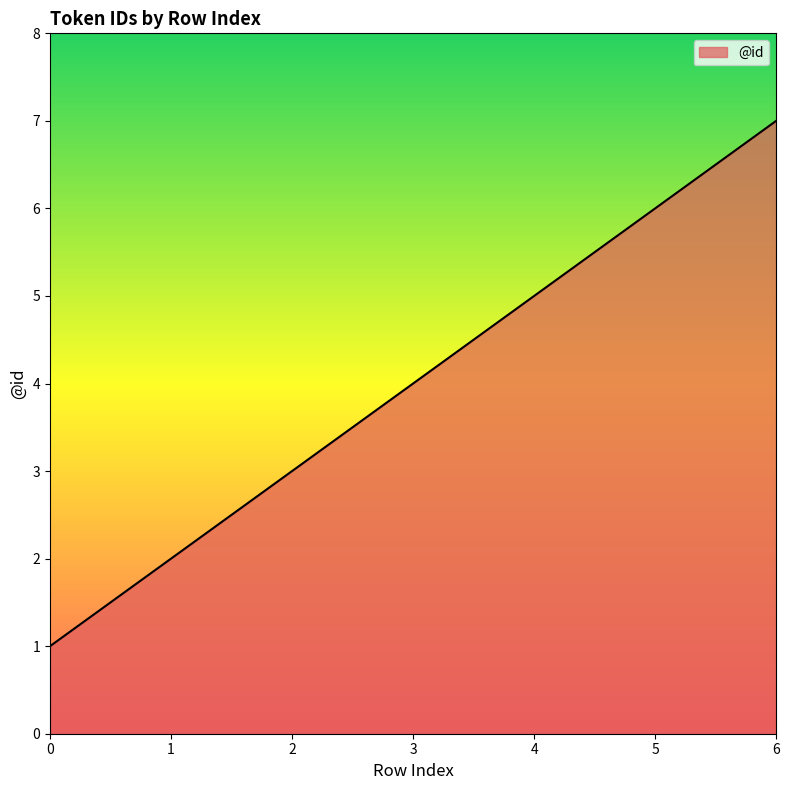

List the labels in order of value, largest first.

6, 5, 4, 3, 2, 1, 0